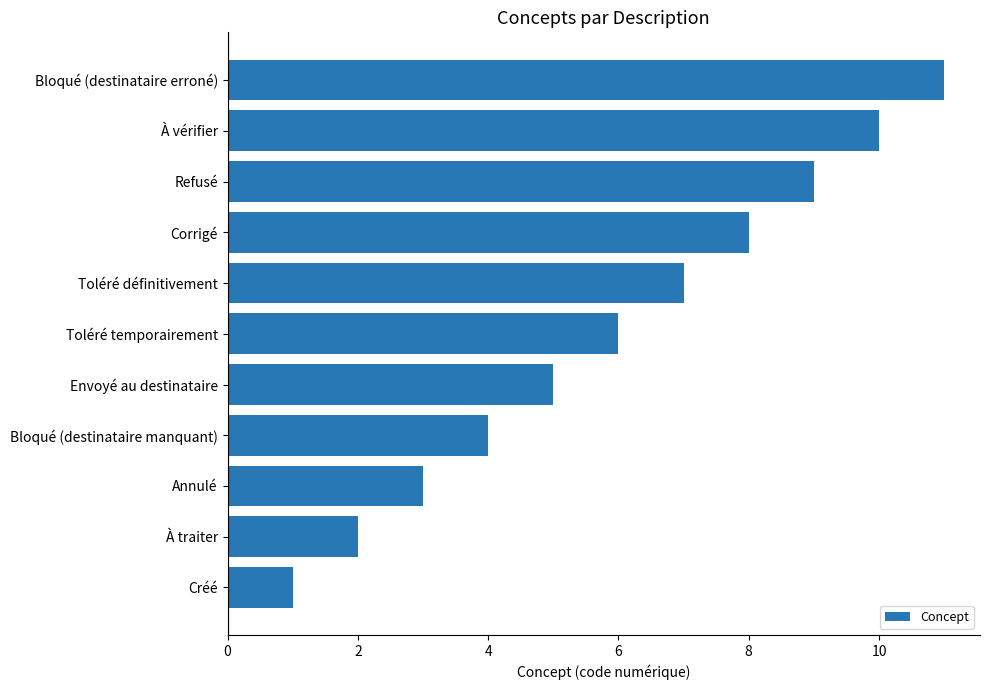

The value at Envoyé au destinataire is 5. True or false?

True